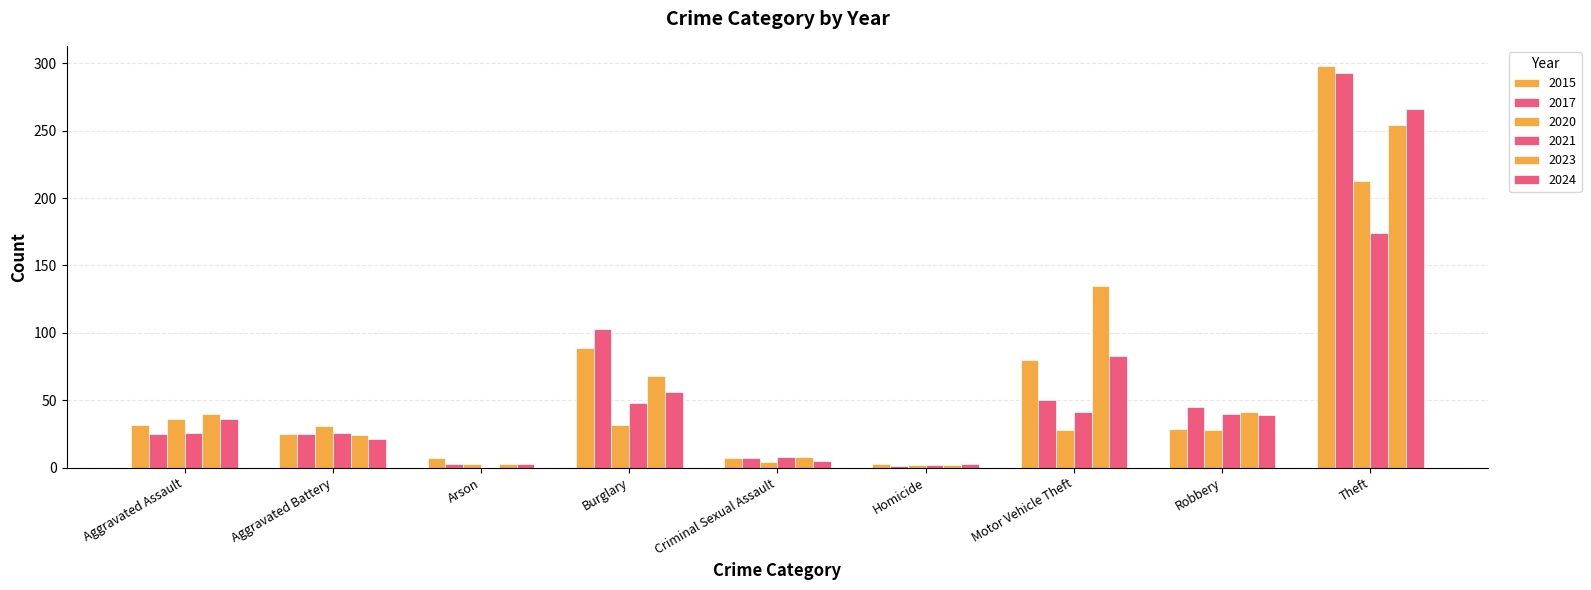

Is it true that 2015 equals 89 at Burglary?

True